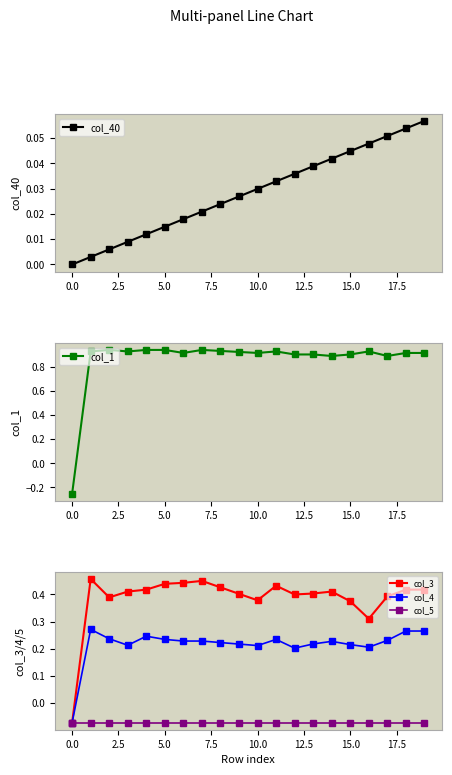

What is the sum of all col_3 values?

7.7